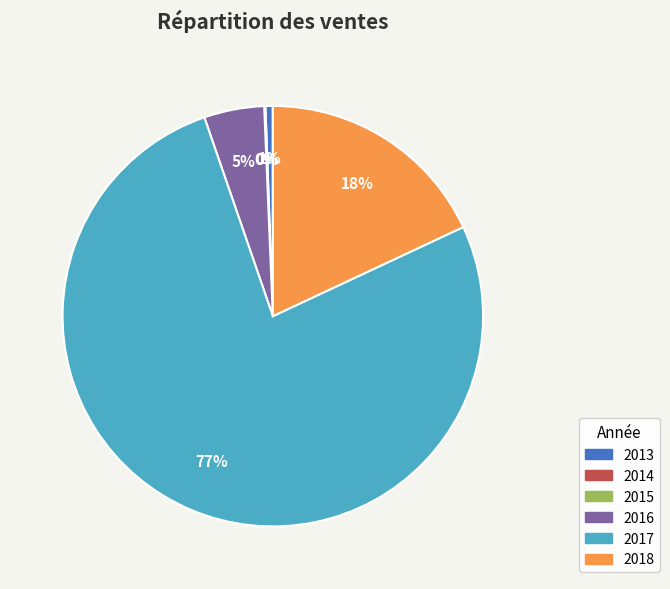

What percentage is the 2013 slice, to the nearest percent?

1%